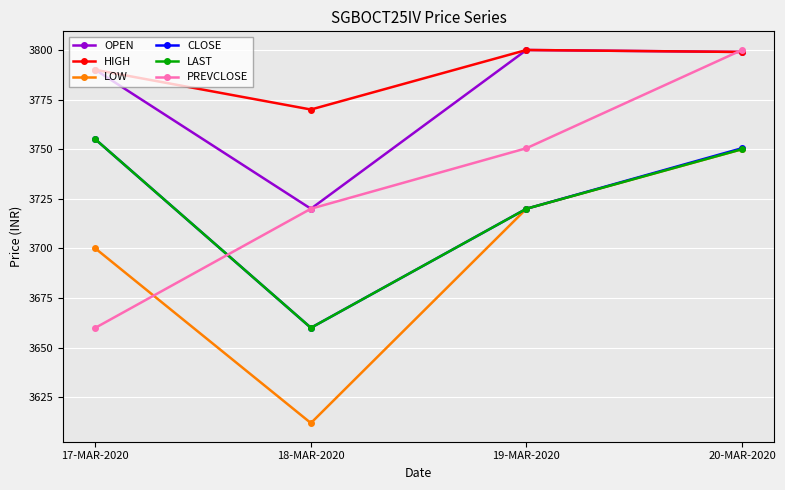

What is the spread (max minus min) of values at 19-MAR-2020?

80.0